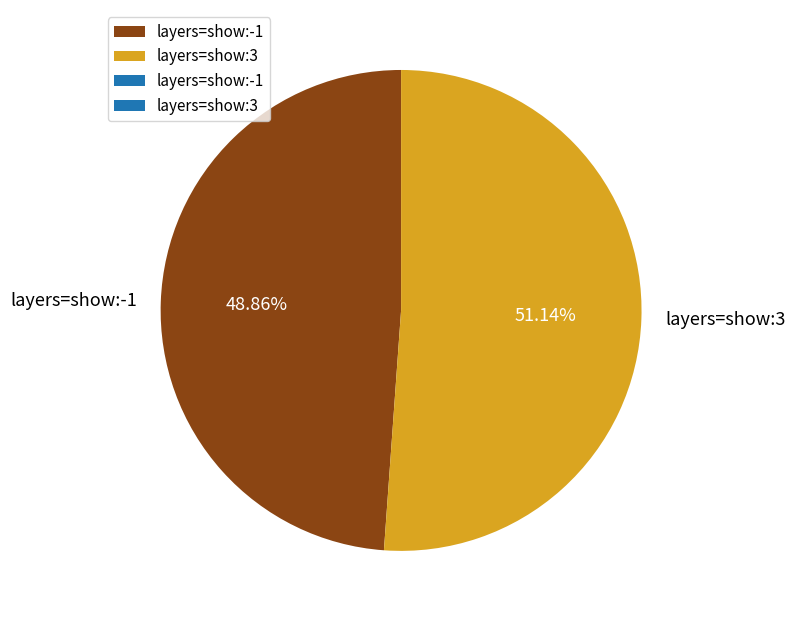

Which slice is the smallest?

layers=show:-1